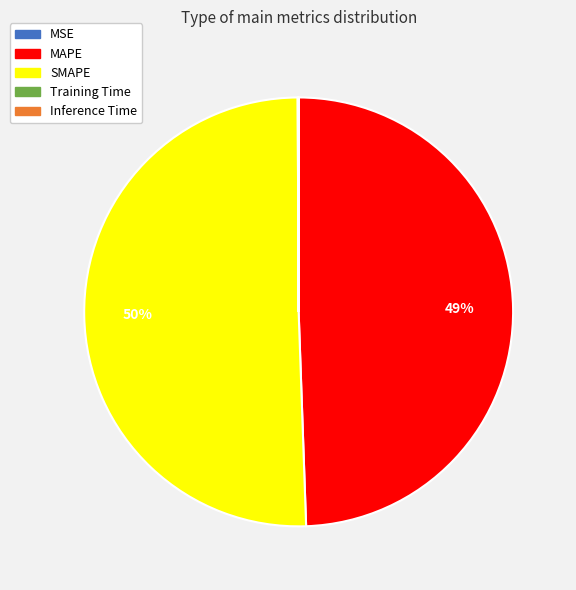

To the nearest percent, what is the average slice percentage?

20%